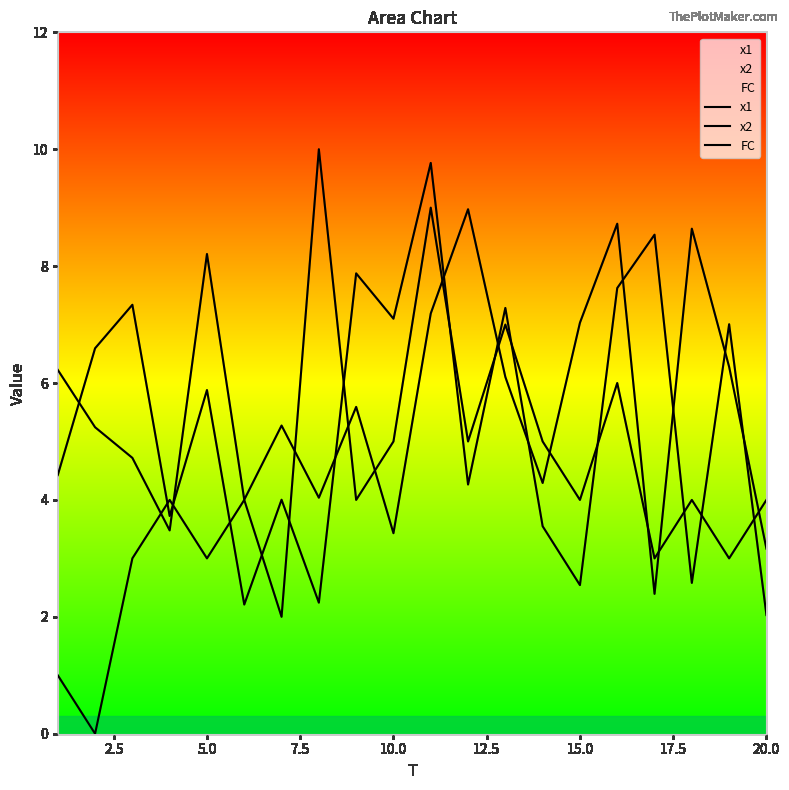

How many lines are shown in the chart?

3